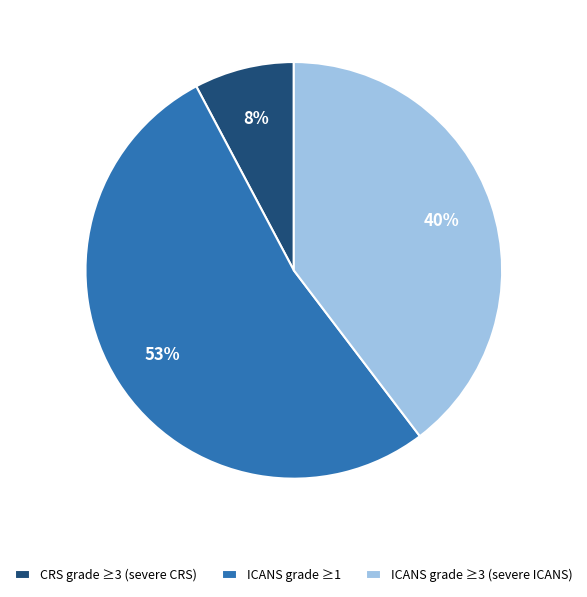

Count the number of slices in the pie.

3